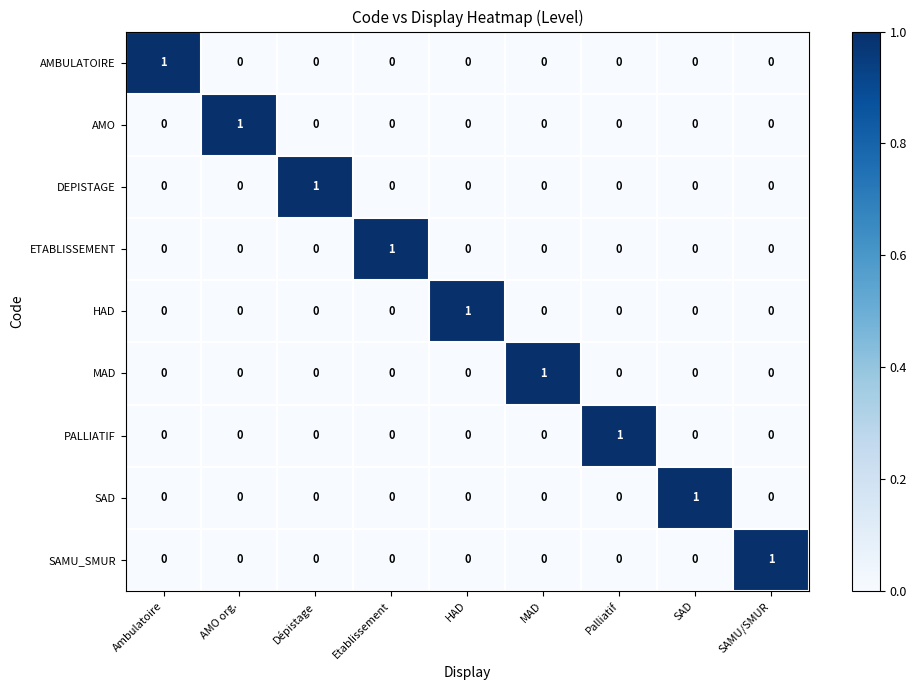

The value of AMBULATOIRE at AMO org. is 1. True or false?

False